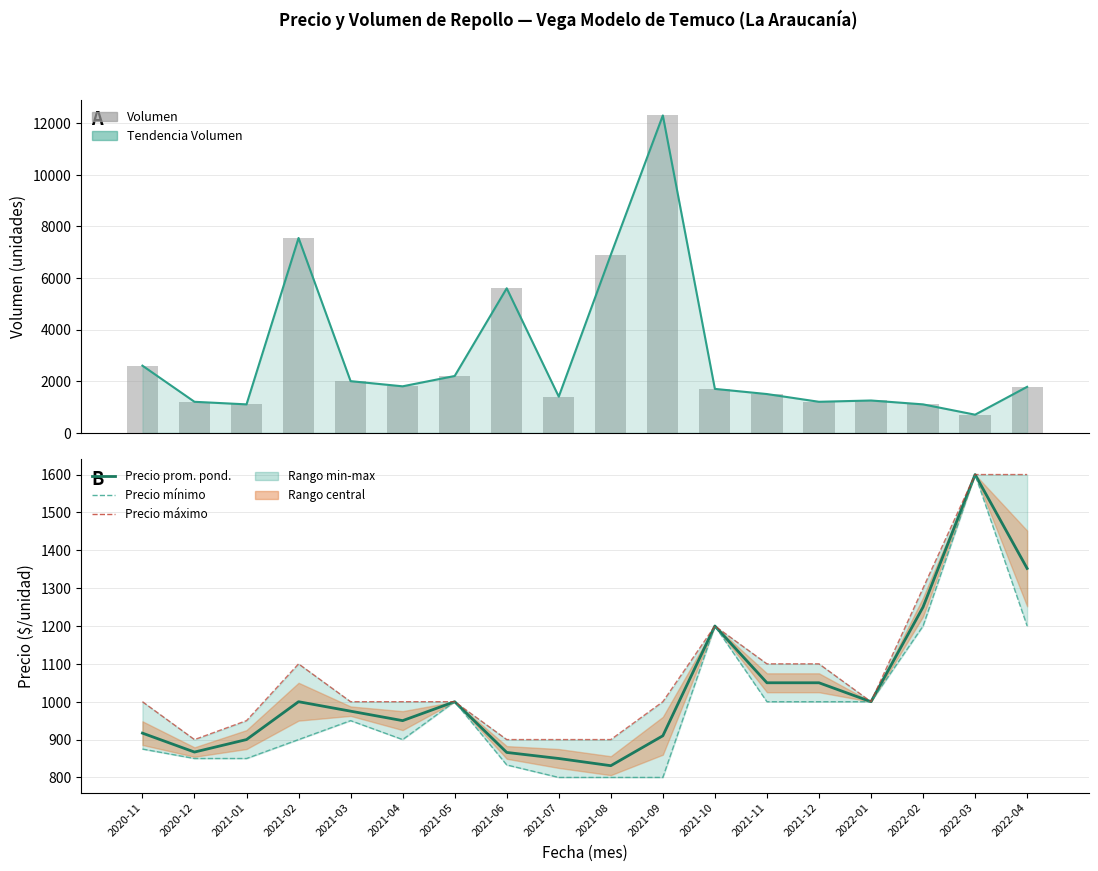

How many data points in Volumen are above 1780?

8